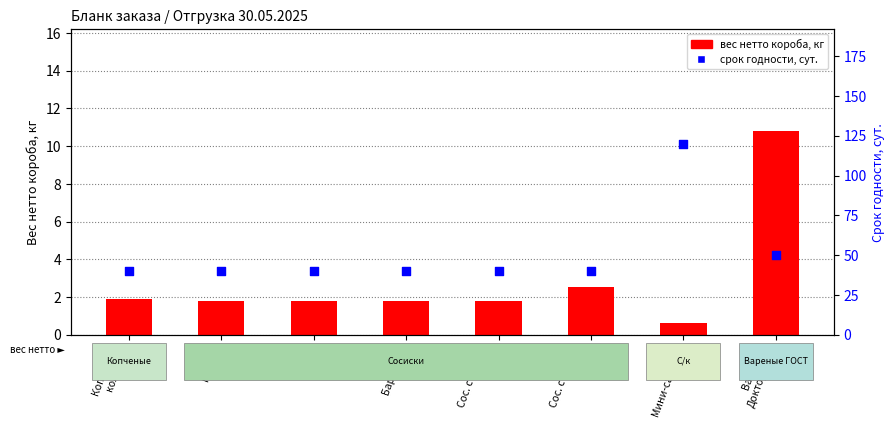

At which category is the sum across all series the highest?

С/к
Мини-салями